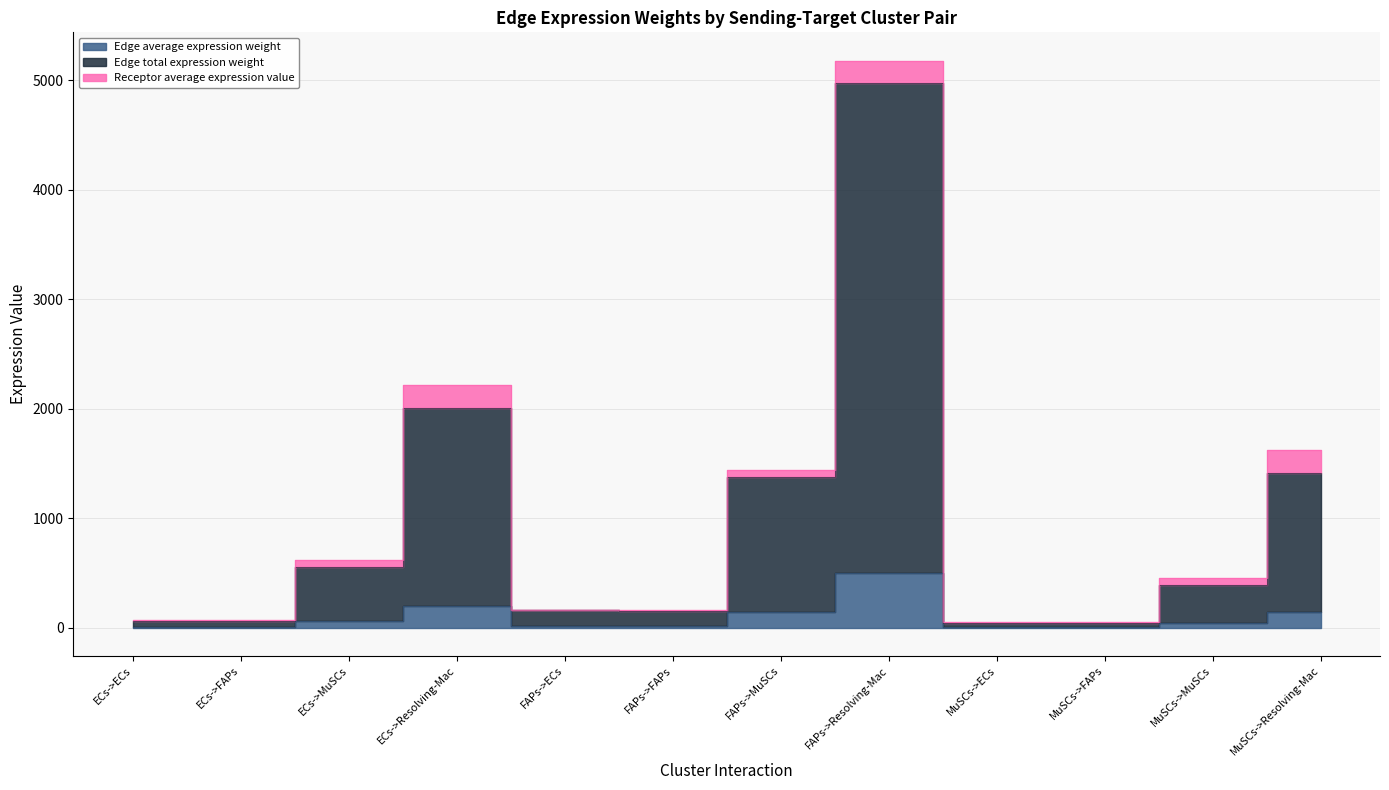

Is the value of Edge total expression weight at MuSCs->FAPs greater than the value of Edge average expression weight at MuSCs->MuSCs?

Yes